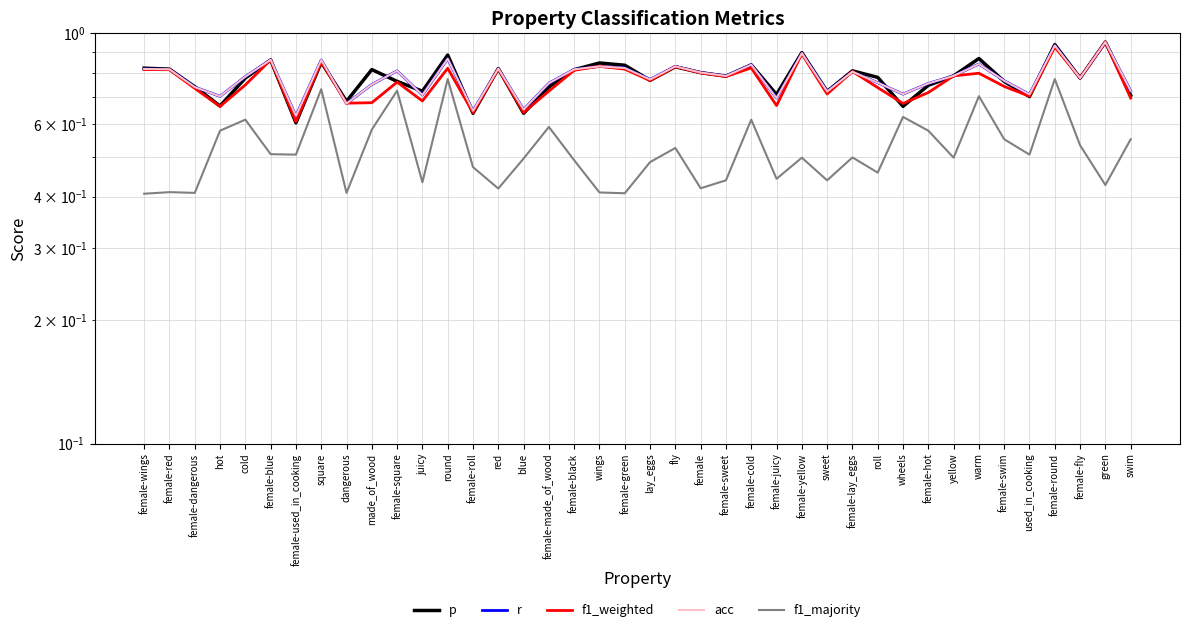

How many interior local valleys does the f1_majority series have?

13